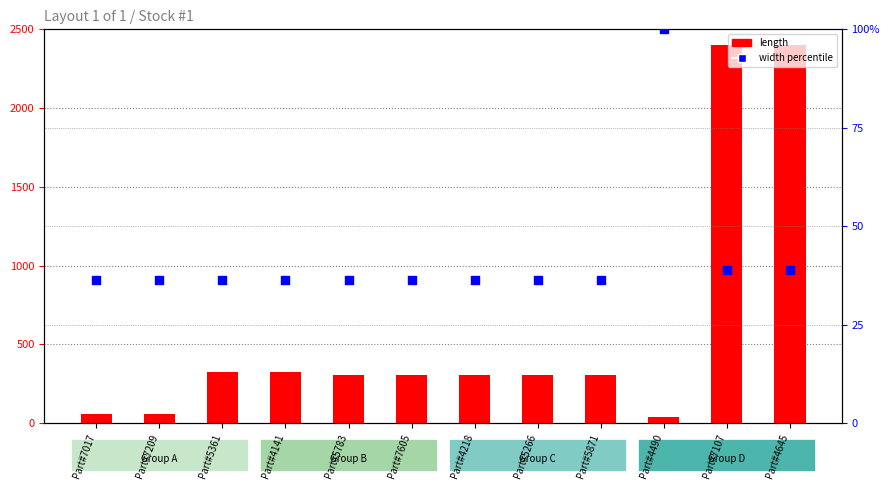

At how many categories does at least one series exceed 1795?

2